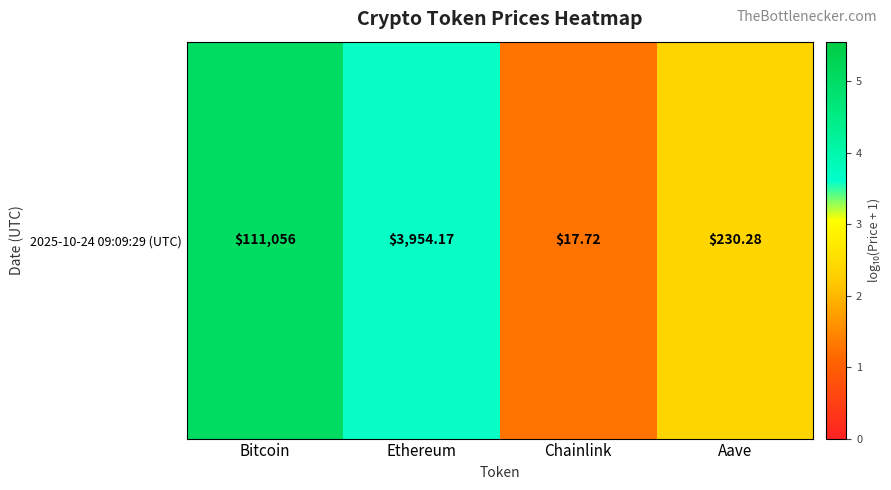

Reading left to right, extract all data points from this chart.

5.0	3.6	1.3	2.4